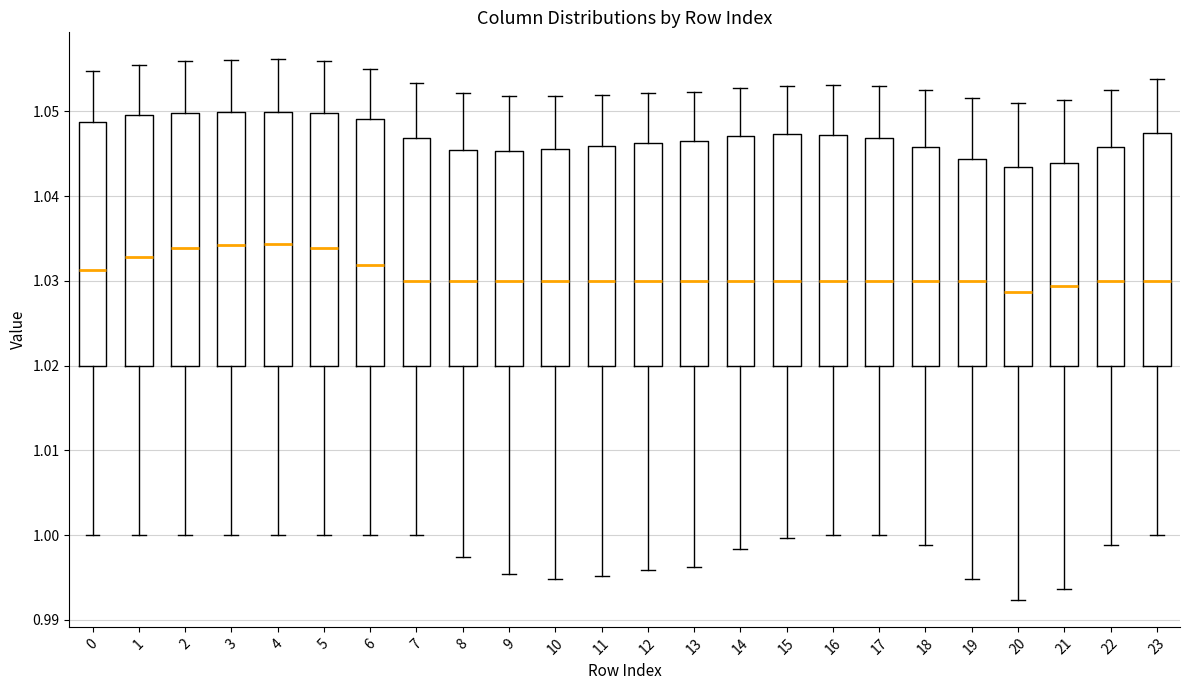

Reading left to right, transcribe this box plot: for each box, give where its median line is, the range the box spans, and where its two whiskers end, as read against the y-axis. The values are not printed on the chart, so give them approximately, as read against the axis.

0: median 1.031, box 1.020 to 1.049, whiskers 1.000 to 1.055
1: median 1.033, box 1.020 to 1.050, whiskers 1.000 to 1.055
2: median 1.034, box 1.020 to 1.050, whiskers 1.000 to 1.056
3: median 1.034, box 1.020 to 1.050, whiskers 1.000 to 1.056
4: median 1.034, box 1.020 to 1.050, whiskers 1.000 to 1.056
5: median 1.034, box 1.020 to 1.050, whiskers 1.000 to 1.056
6: median 1.032, box 1.020 to 1.049, whiskers 1.000 to 1.055
7: median 1.030, box 1.020 to 1.047, whiskers 1.000 to 1.053
8: median 1.030, box 1.020 to 1.045, whiskers 0.997 to 1.052
9: median 1.030, box 1.020 to 1.045, whiskers 0.995 to 1.052
10: median 1.030, box 1.020 to 1.046, whiskers 0.995 to 1.052
11: median 1.030, box 1.020 to 1.046, whiskers 0.995 to 1.052
12: median 1.030, box 1.020 to 1.046, whiskers 0.996 to 1.052
13: median 1.030, box 1.020 to 1.046, whiskers 0.996 to 1.052
14: median 1.030, box 1.020 to 1.047, whiskers 0.998 to 1.053
15: median 1.030, box 1.020 to 1.047, whiskers 1.000 to 1.053
16: median 1.030, box 1.020 to 1.047, whiskers 1.000 to 1.053
17: median 1.030, box 1.020 to 1.047, whiskers 1.000 to 1.053
18: median 1.030, box 1.020 to 1.046, whiskers 0.999 to 1.052
19: median 1.030, box 1.020 to 1.044, whiskers 0.995 to 1.052
20: median 1.029, box 1.020 to 1.043, whiskers 0.992 to 1.051
21: median 1.029, box 1.020 to 1.044, whiskers 0.994 to 1.051
22: median 1.030, box 1.020 to 1.046, whiskers 0.999 to 1.052
23: median 1.030, box 1.020 to 1.047, whiskers 1.000 to 1.054